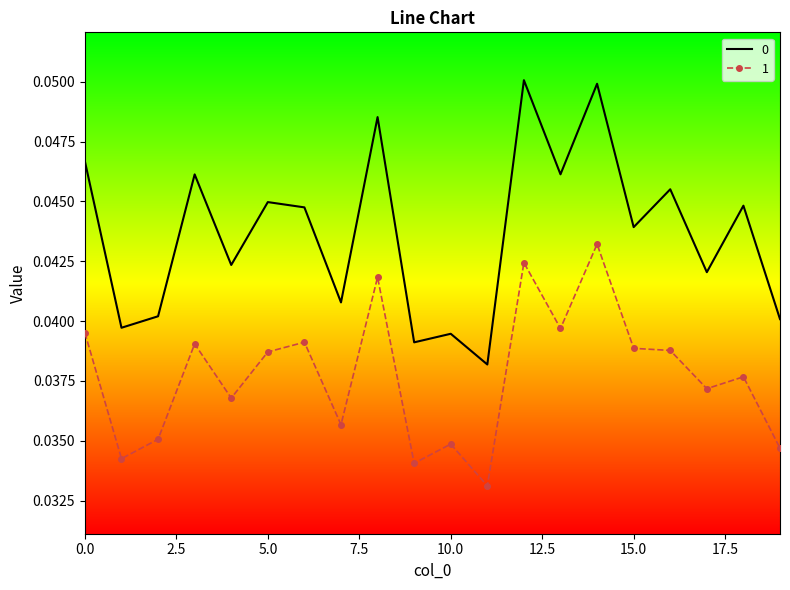

True or false: 1 and 0 cross at least once.

False